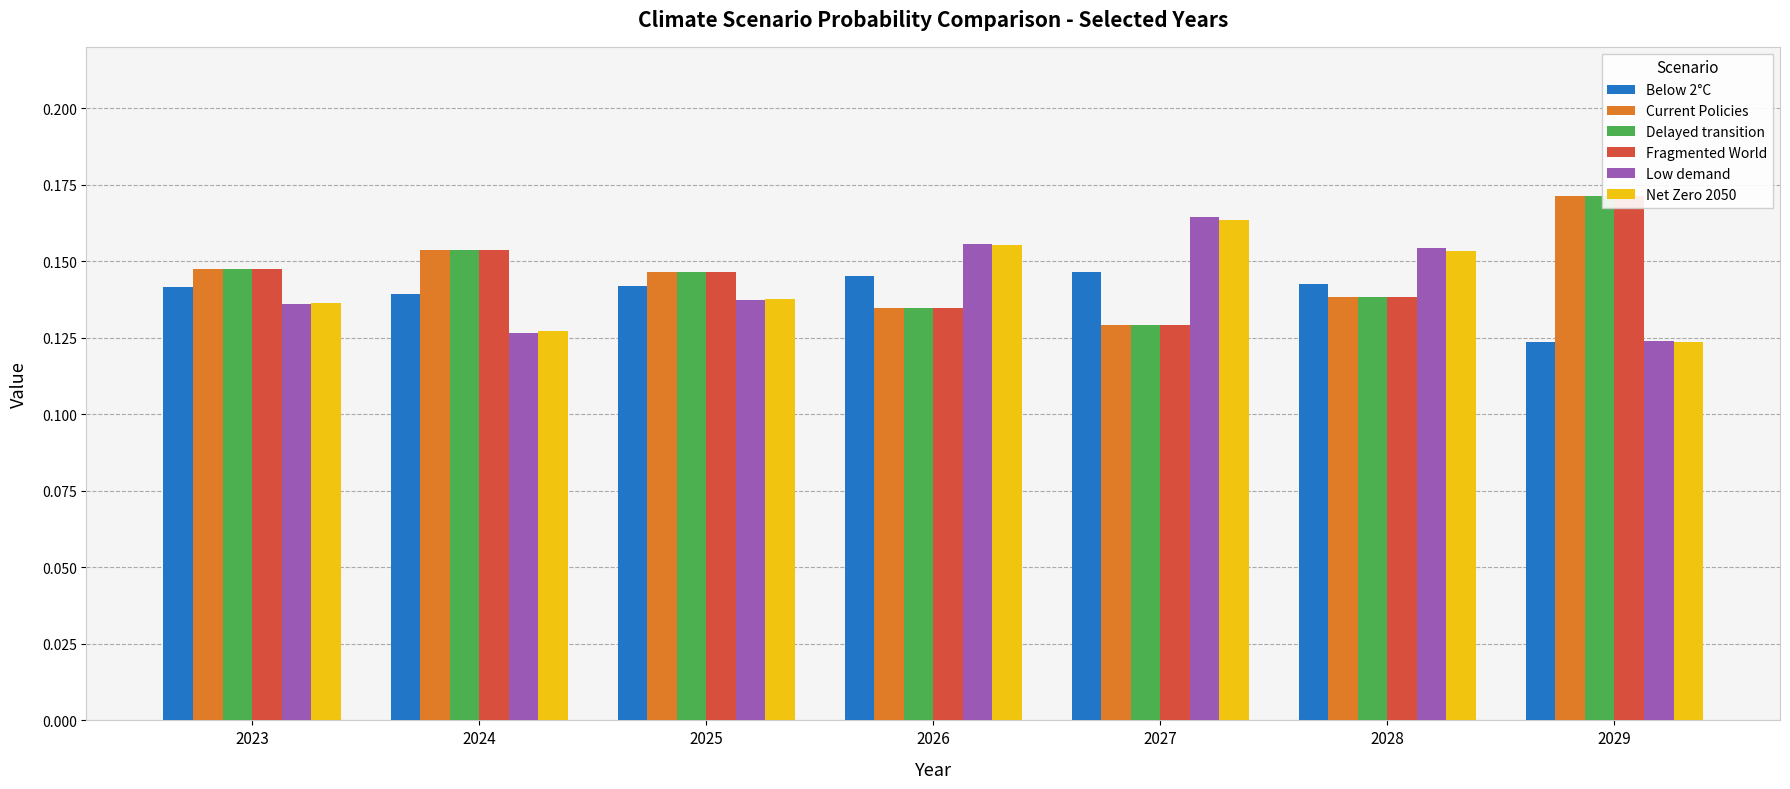

Which series has the largest total across all categories?

Current Policies